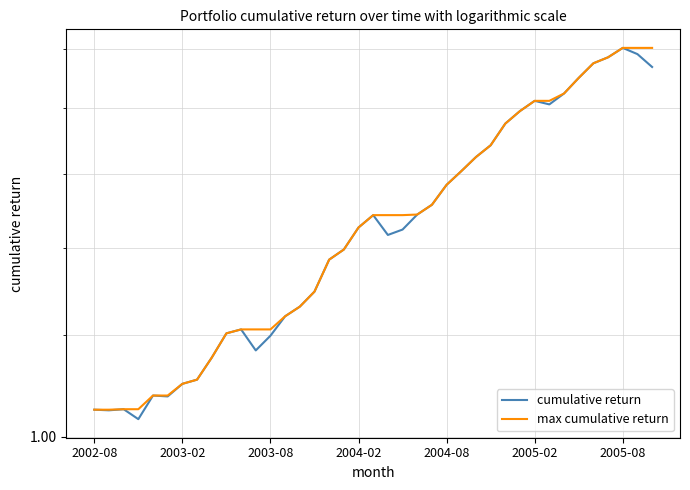

The value of cumulative return at 2003-08 is 0.4. True or false?

False